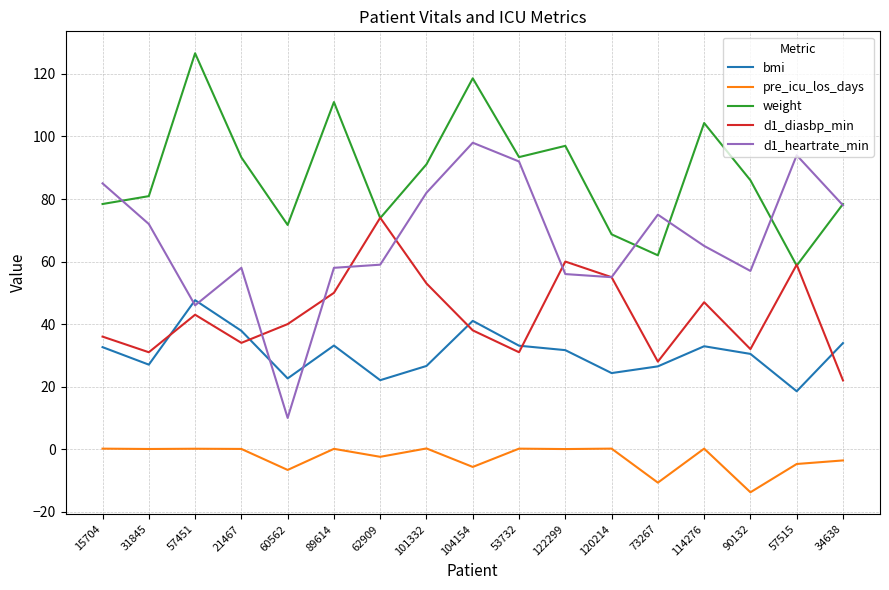

What is the sum of all weight values?

1494.0